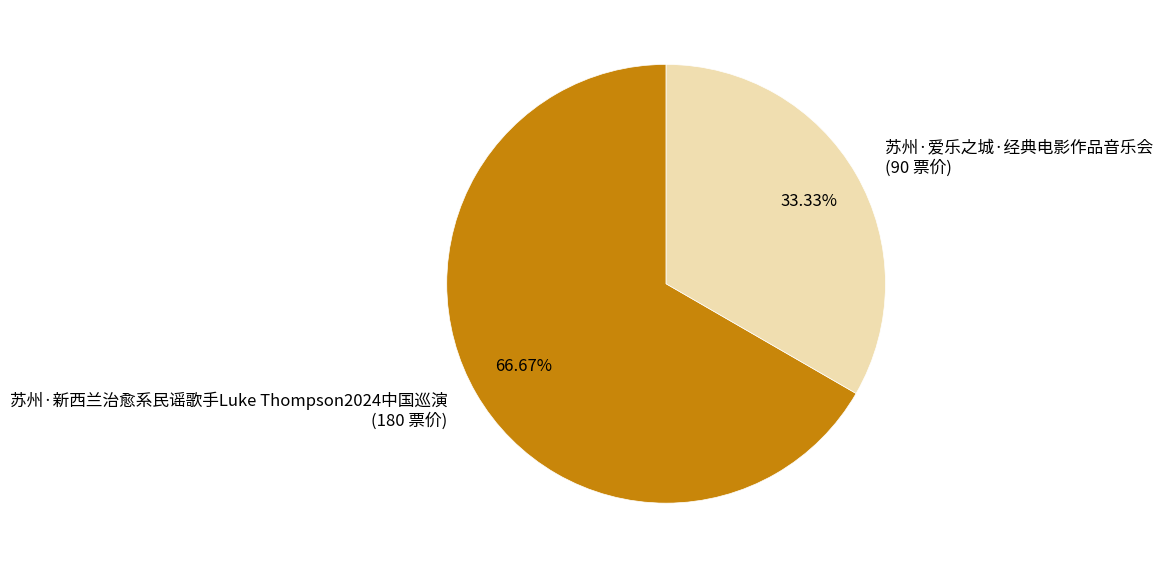

Which slice is the largest?

苏州·新西兰治愈系民谣歌手Luke Thompson2024中国巡演